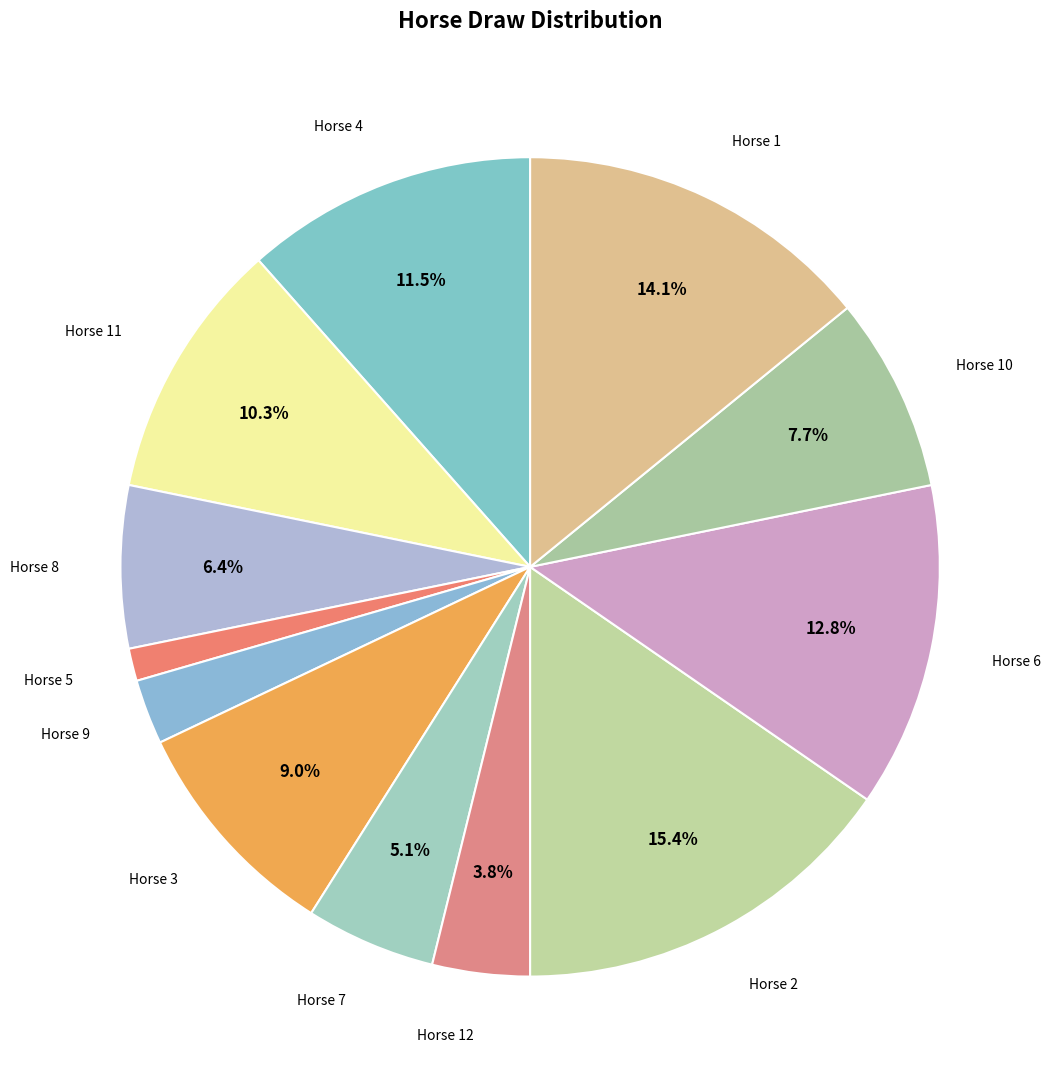

Count the number of slices in the pie.

12